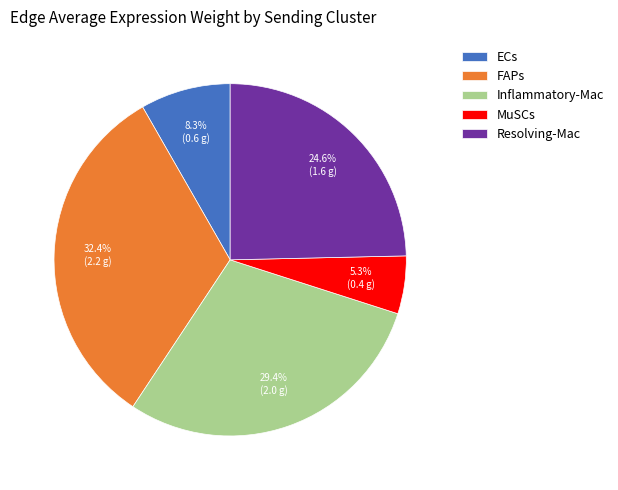

What is the smallest slice in the pie chart?

MuSCs